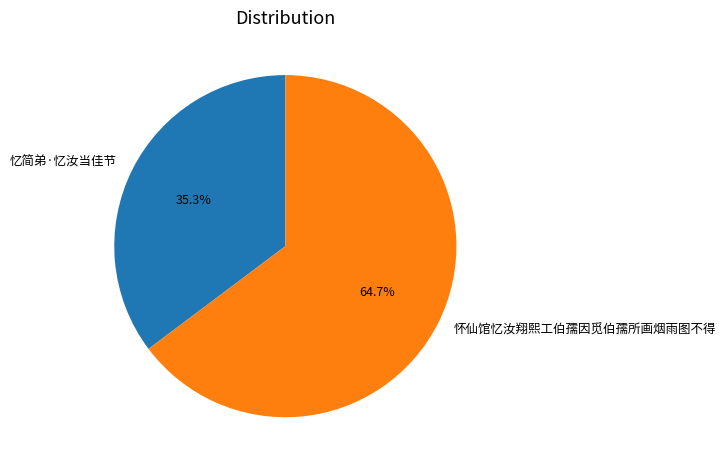

Between 忆简弟·忆汝当佳节 and 怀仙馆忆汝翔熙工伯孺因觅伯孺所画烟雨图不得, which is larger?

怀仙馆忆汝翔熙工伯孺因觅伯孺所画烟雨图不得